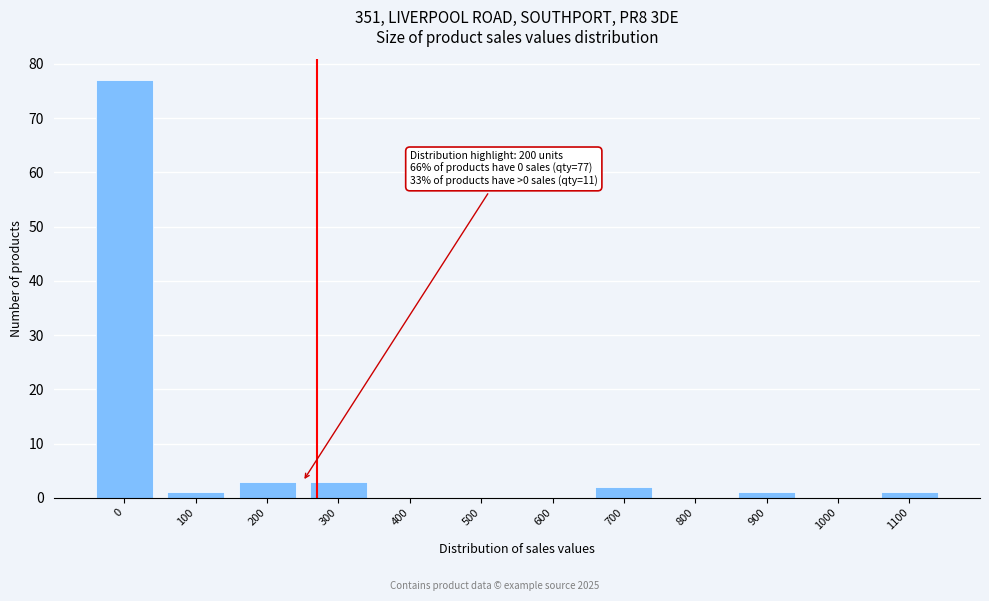

Reading left to right, list all the values displayed in this chart.

0=77	100=1	200=3	300=3	400=0	500=0	600=0	700=2	800=0	900=1	1000=0	1100=1